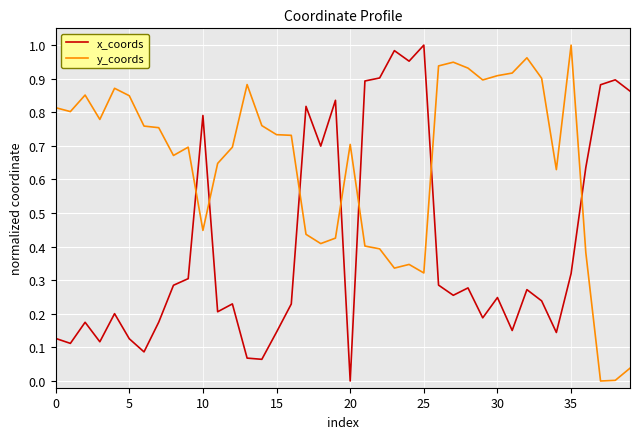

Which series has the largest total across all categories?

y_coords